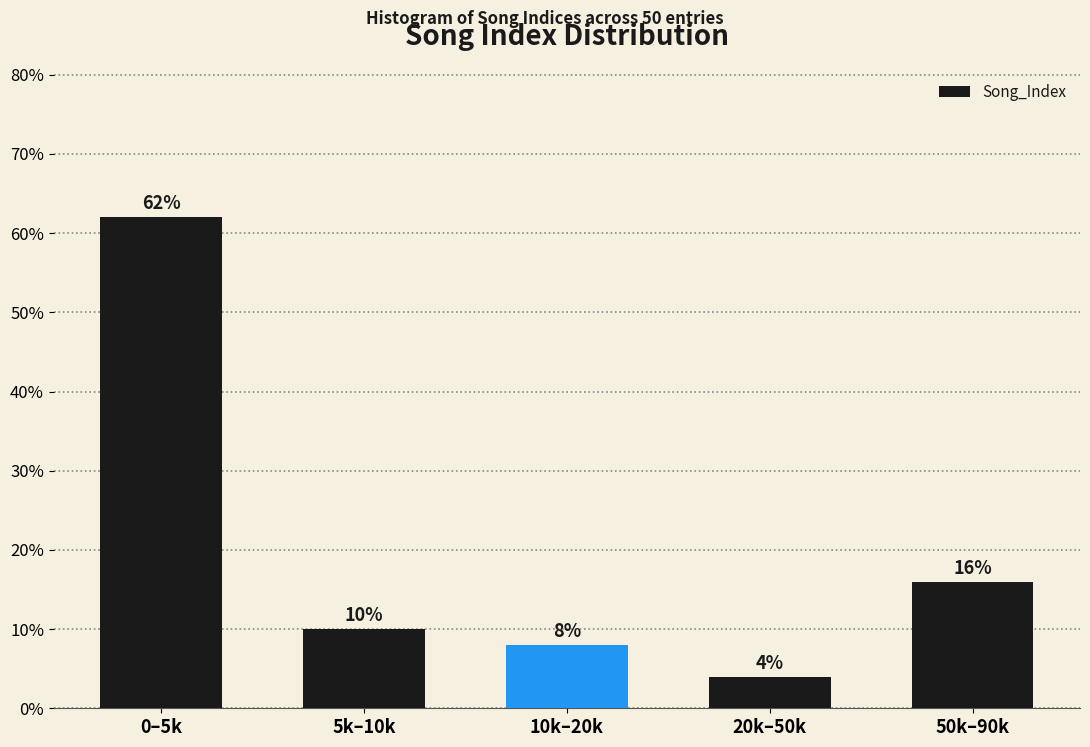

Reading left to right, transcribe all the data shown in this chart.

62	10	8	4	16